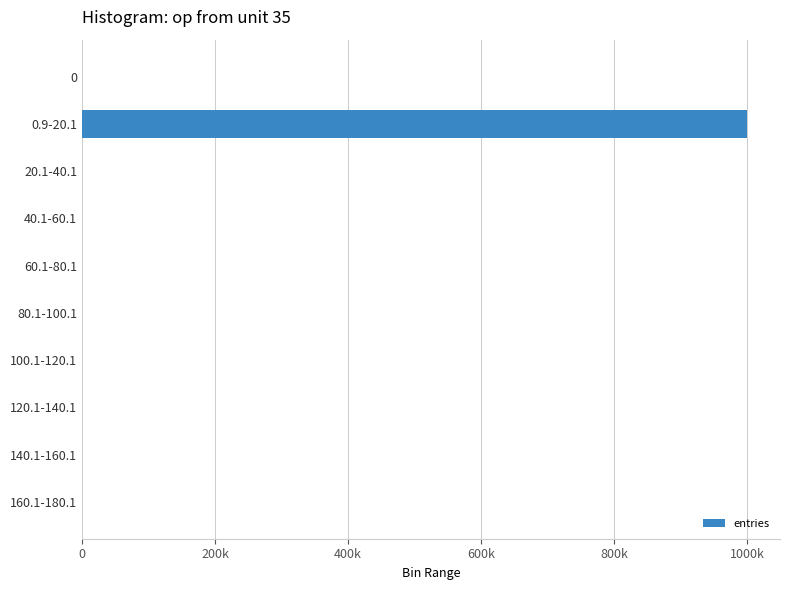

How many bars are there in total?

10